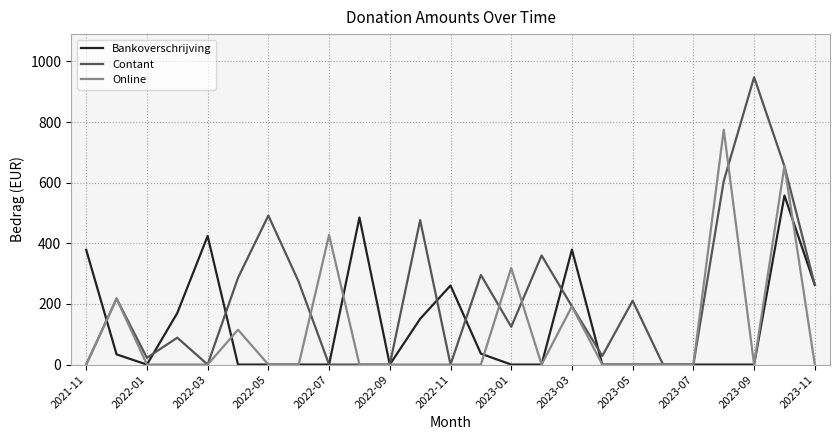

Which series has the largest total across all categories?

Contant